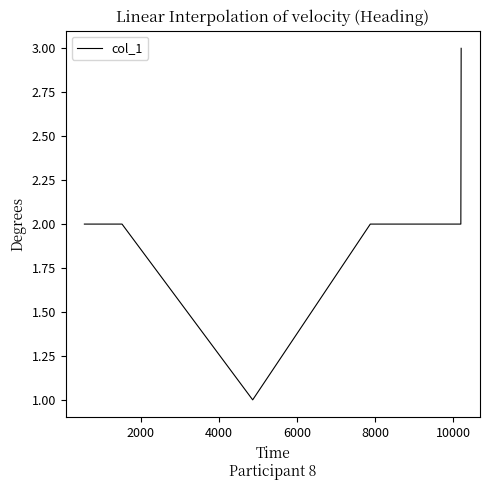

What is the maximum value shown in the chart?

3